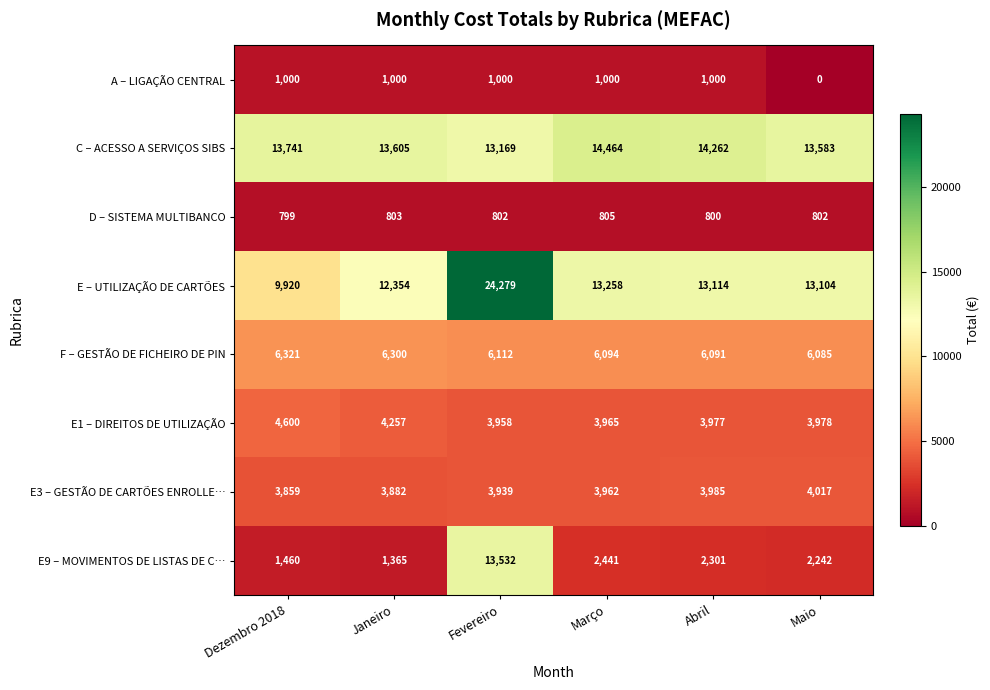

What is the average value of the A – LIGAÇÃO CENTRAL series?

833